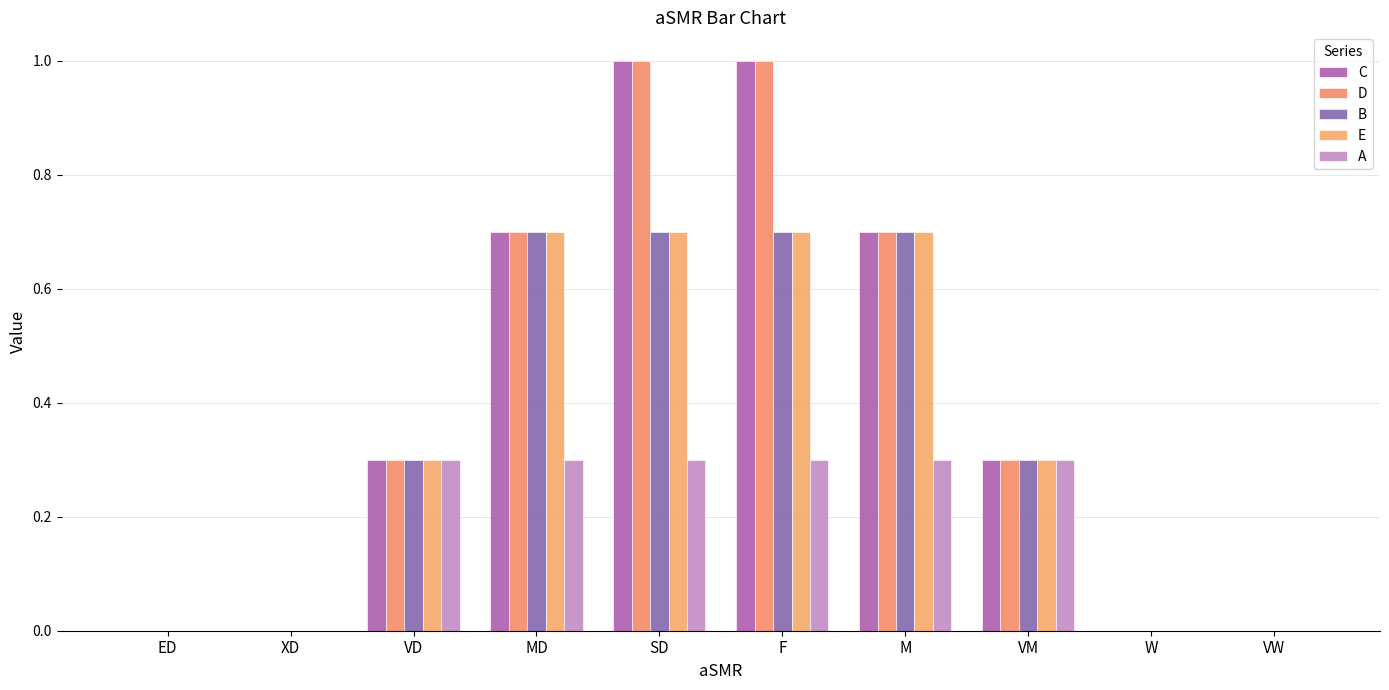

What are all the series names shown in the legend?

C, D, B, E, A